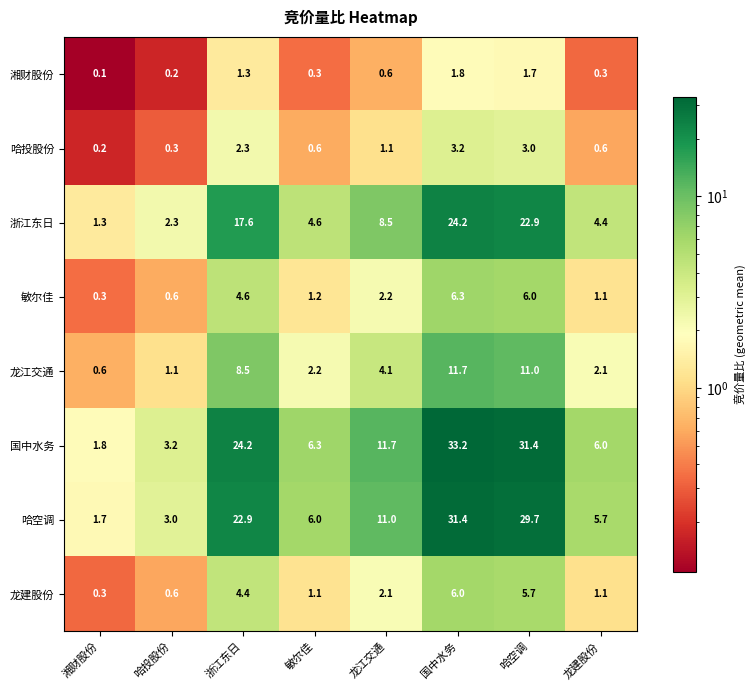

What is the spread (max minus min) of values at 龙江交通?

11.1